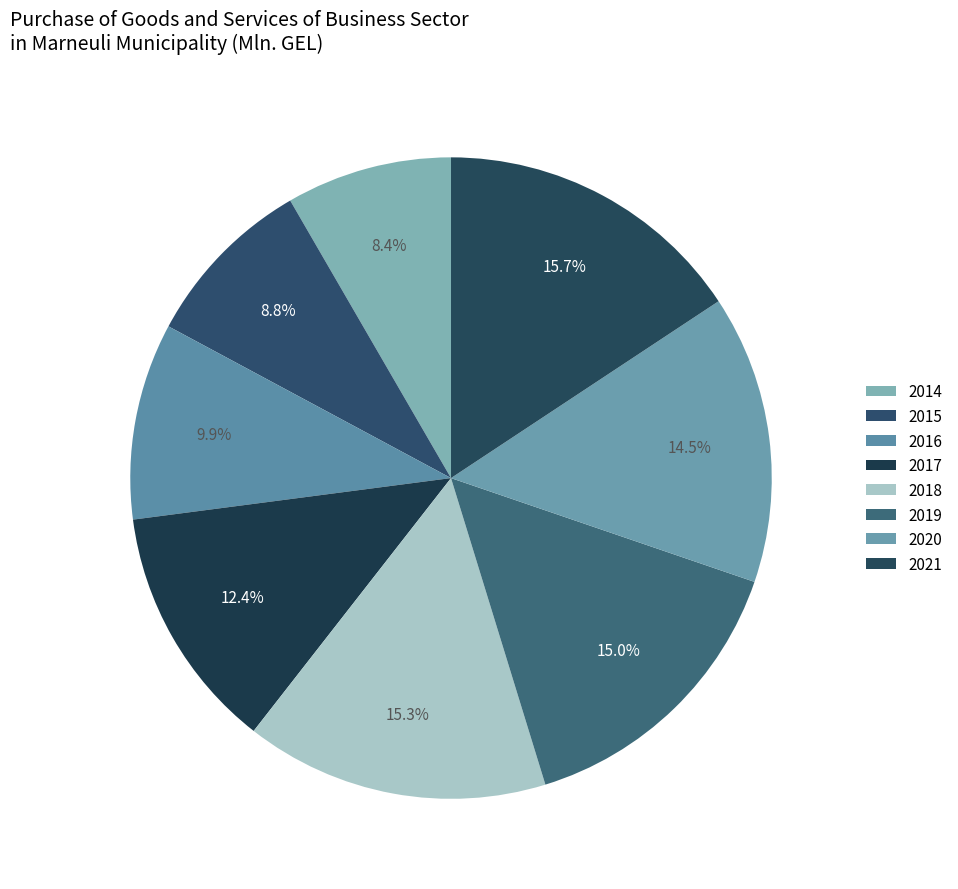

Is there any slice that represents more than half of the pie?

No